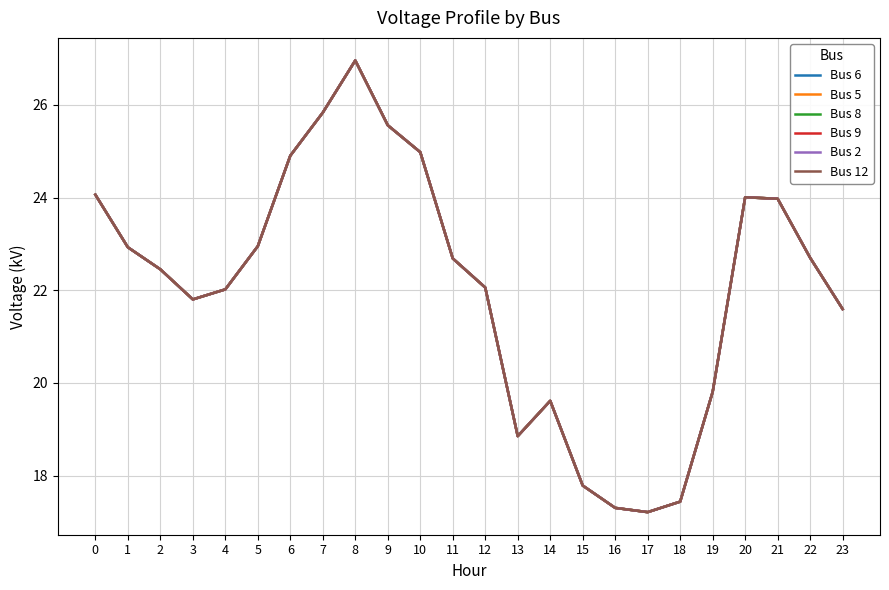

What is the approximate value of Bus 8 at 19?

19.8